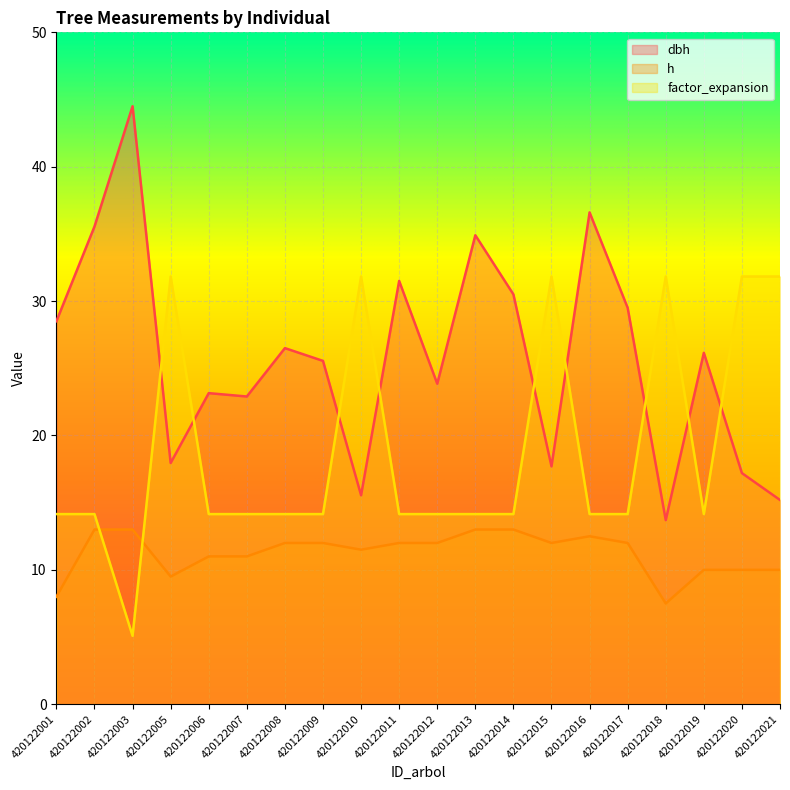

What is the difference between the maximum and minimum values in the h series?

5.5